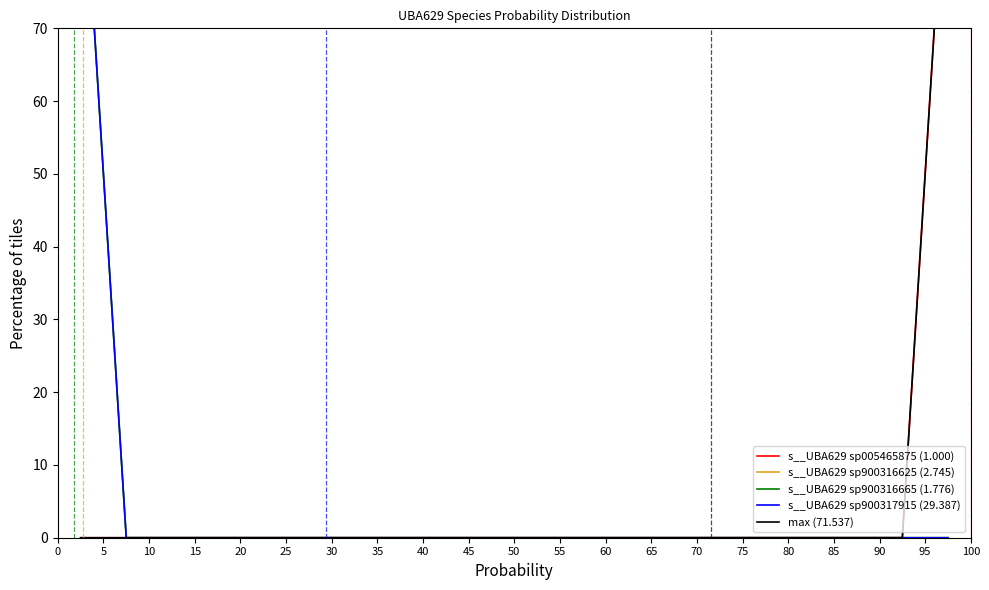

Is it true that max (71.537) equals 0 at 55?

True